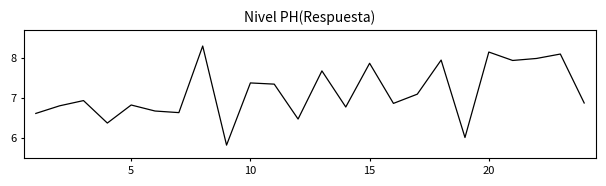

What is the minimum value shown in the chart?

5.8